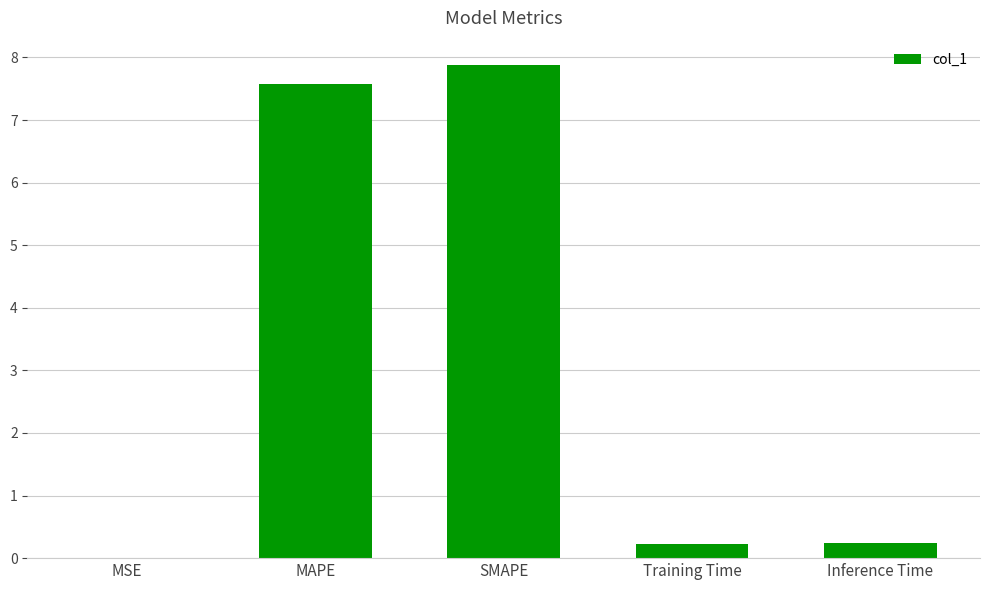

What is the greatest value displayed?

7.9